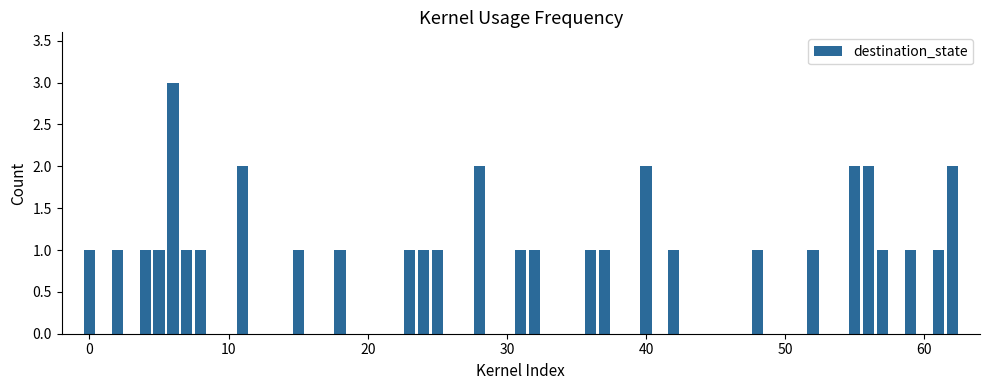

What is the value of the 21st bar from the left?

1